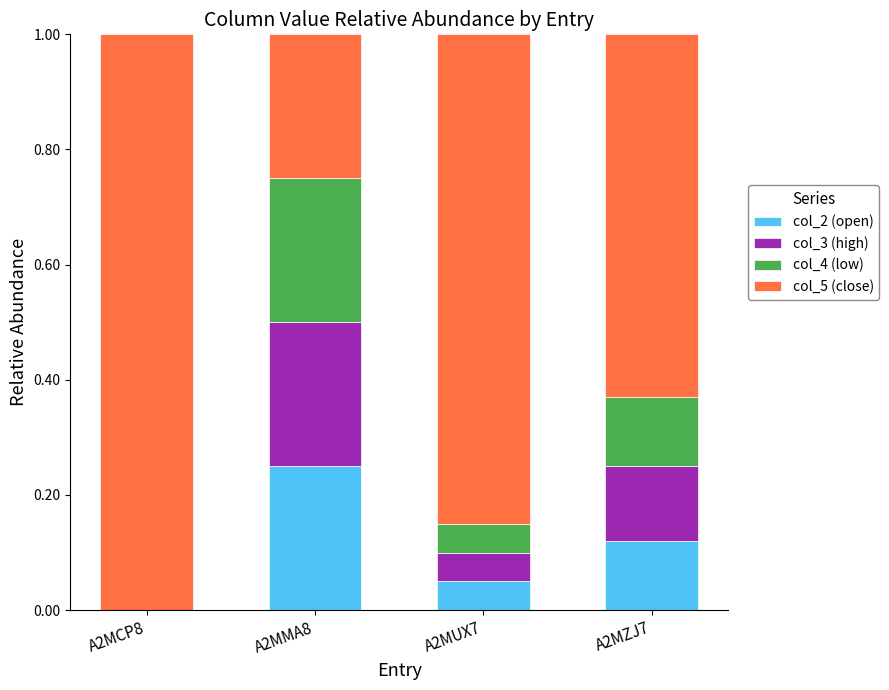

How many data points does each series have?

4